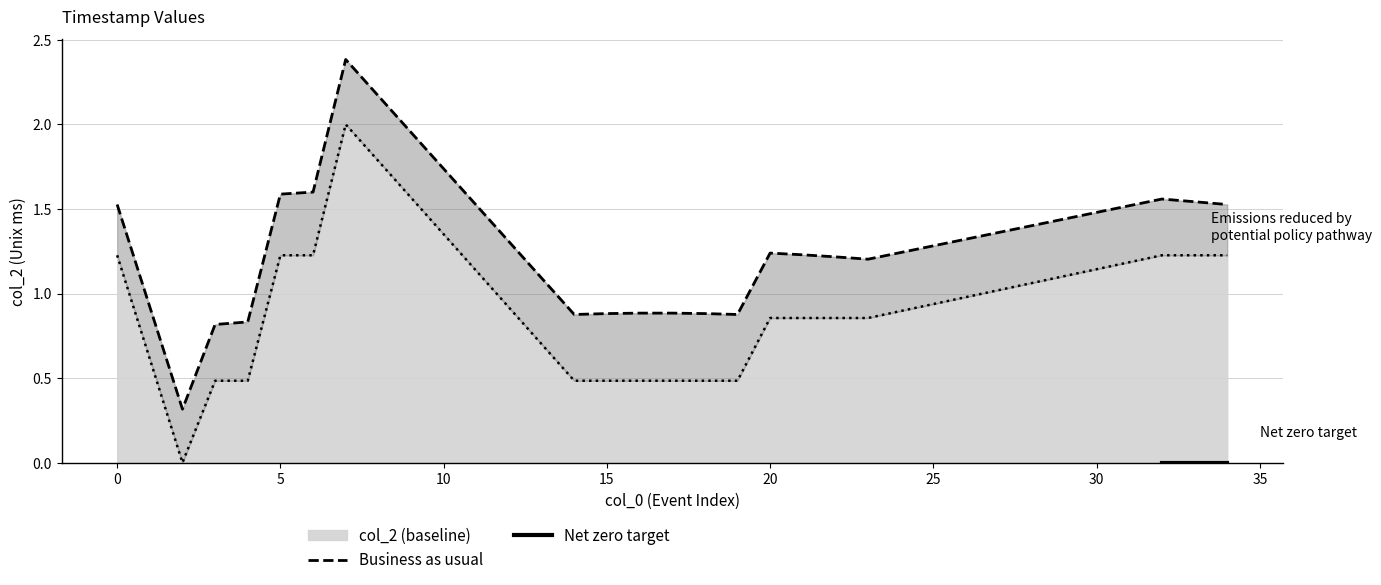

How many data points does each series have?

20